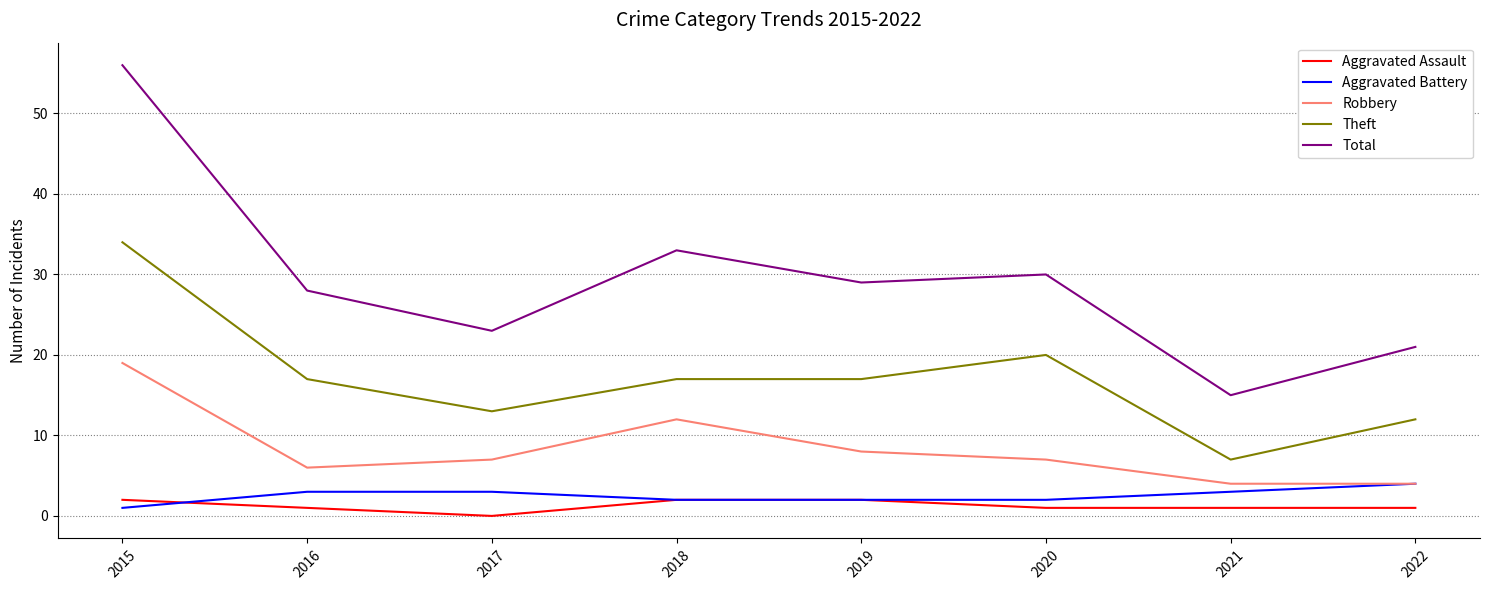

Is it true that Theft equals 3 at 2021?

False